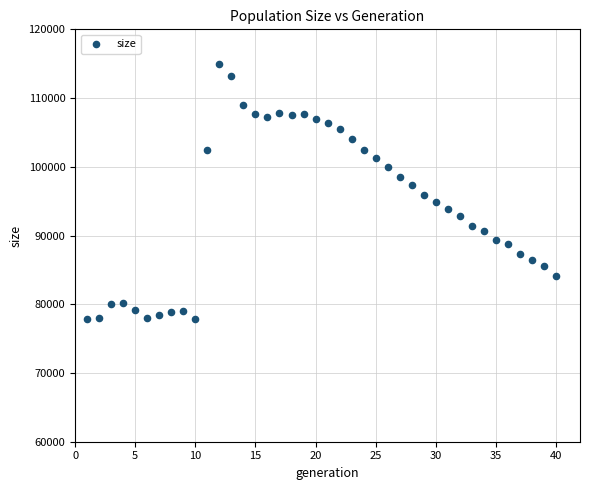

What is the range of X values (max minus min)?

39